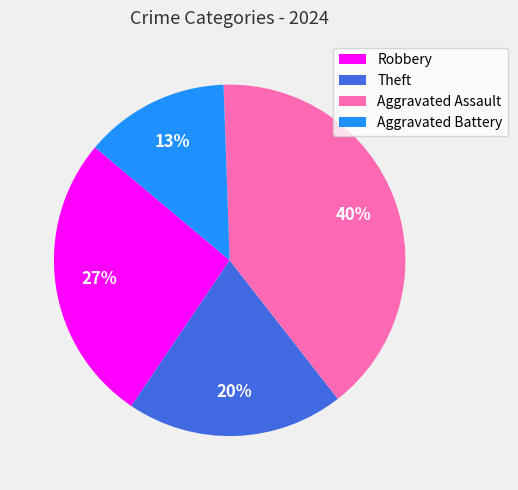

Is it true that Aggravated Battery is 26% of the pie?

False